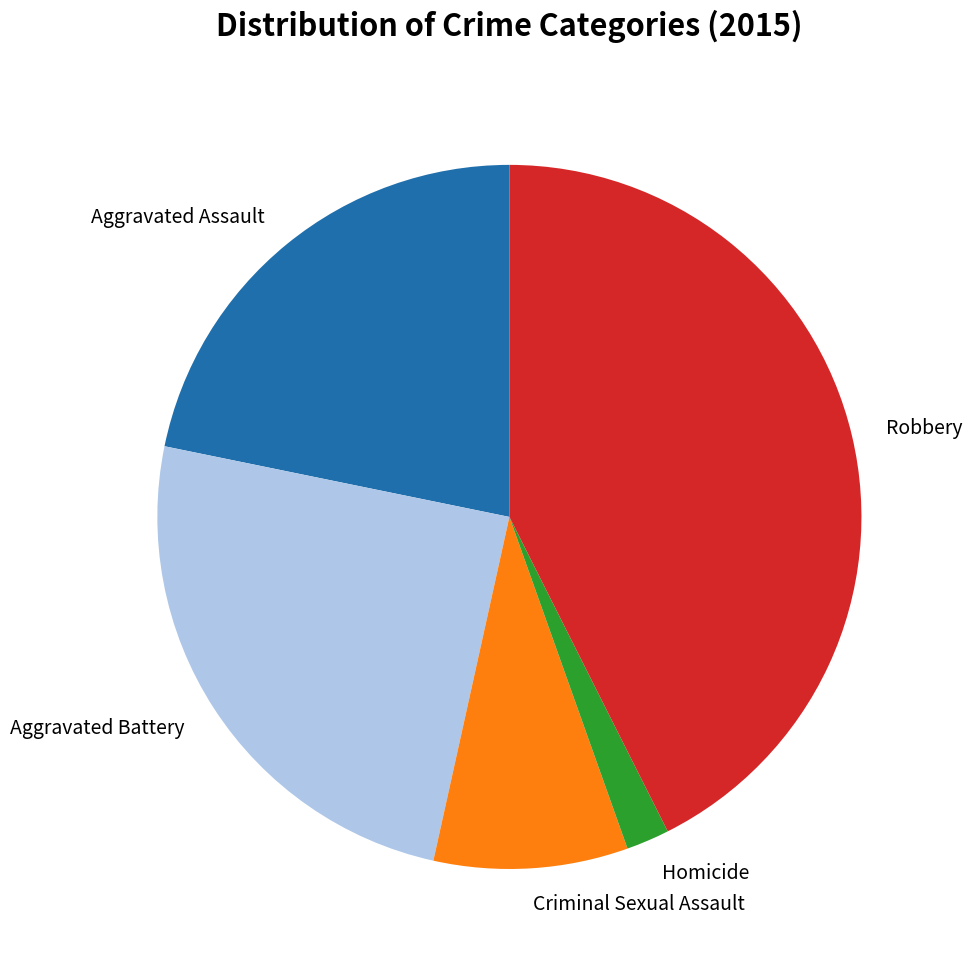

Is there any slice that represents more than half of the pie?

No